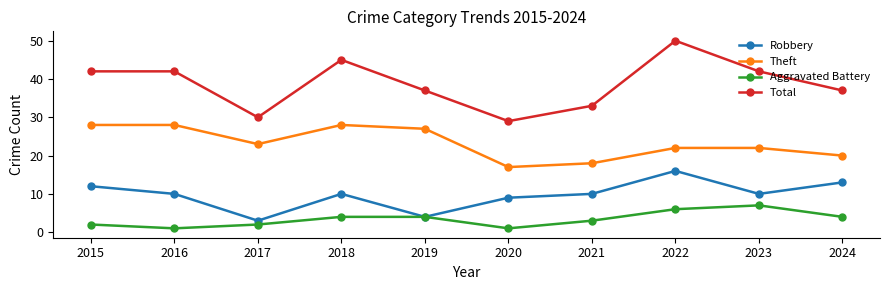

How many interior local valleys does the Theft series have?

2